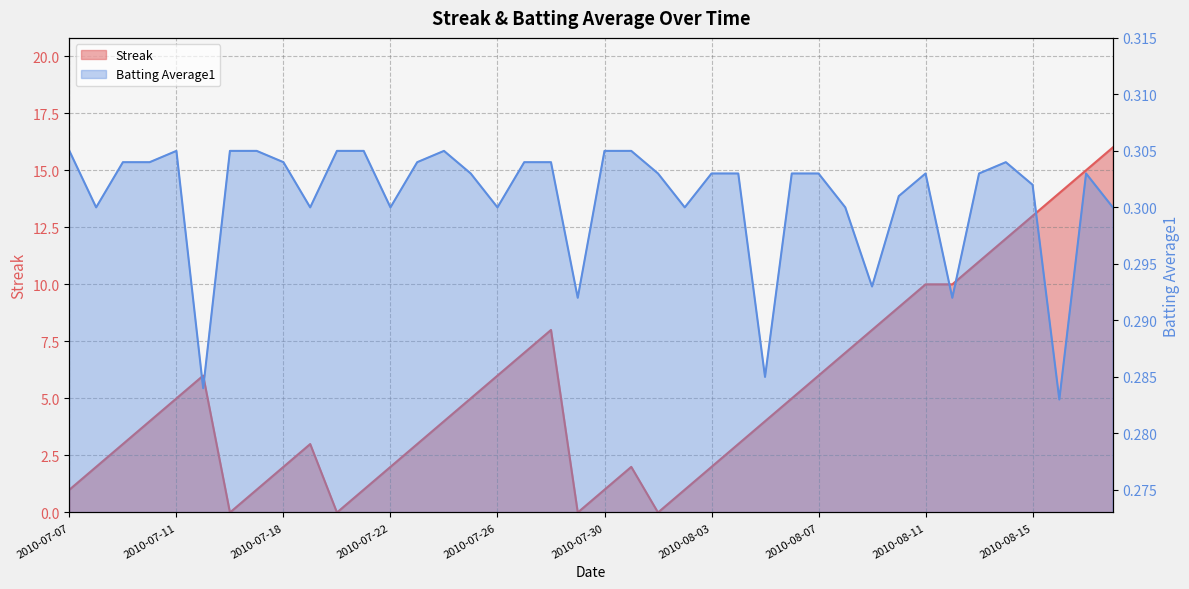

Which series changed the most between 2010-07-07 and 2010-07-11?

Streak